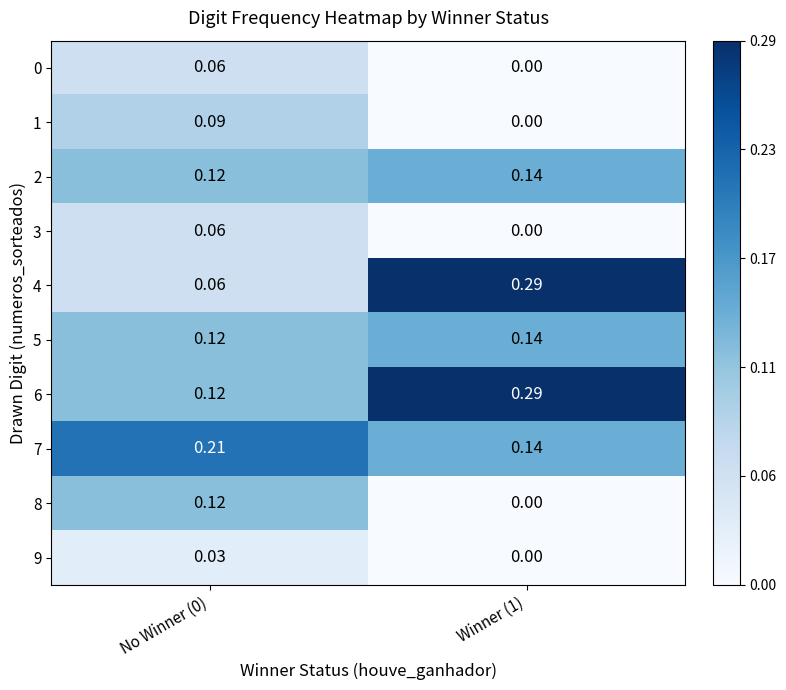

At how many categories does at least one series exceed 0?

2